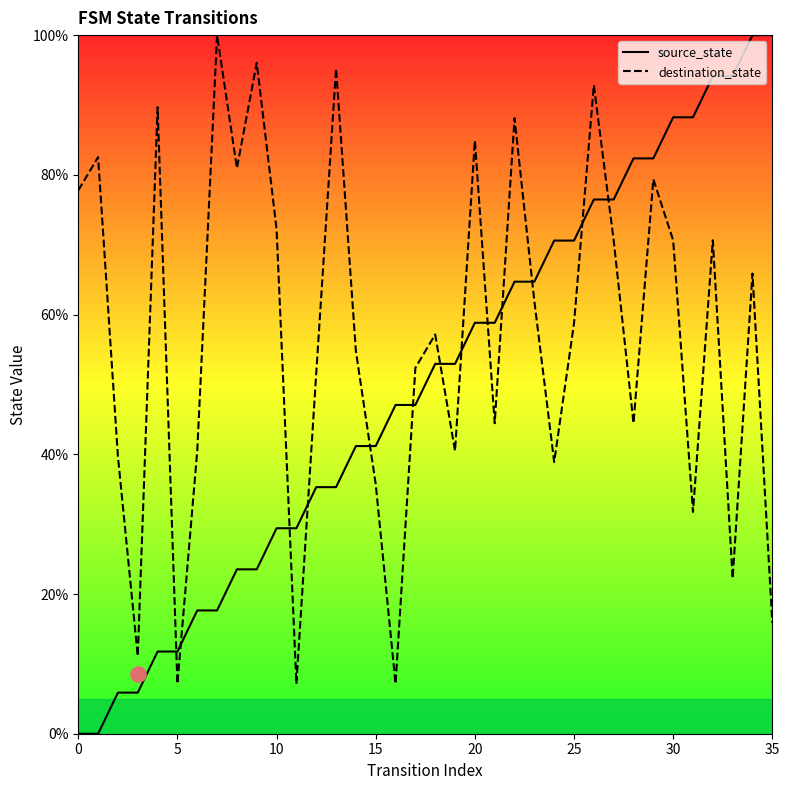

Which series reaches the minimum Y coordinate?

source_state